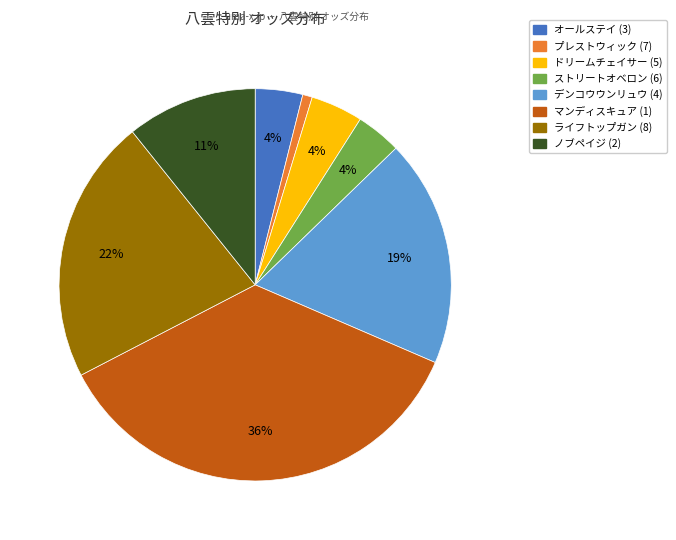

To the nearest percent, what is the difference between the largest and smallest slice percentages?

35%